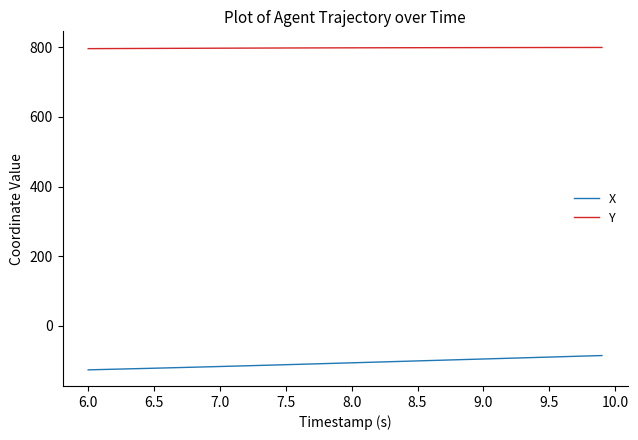

What is the average value of the Y series?

798.1